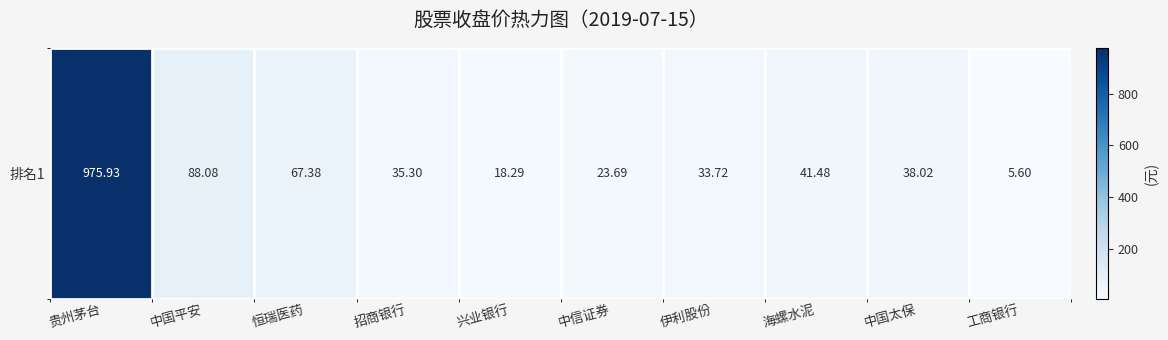

What is the change in value from 贵州茅台 to 兴业银行?

-957.6